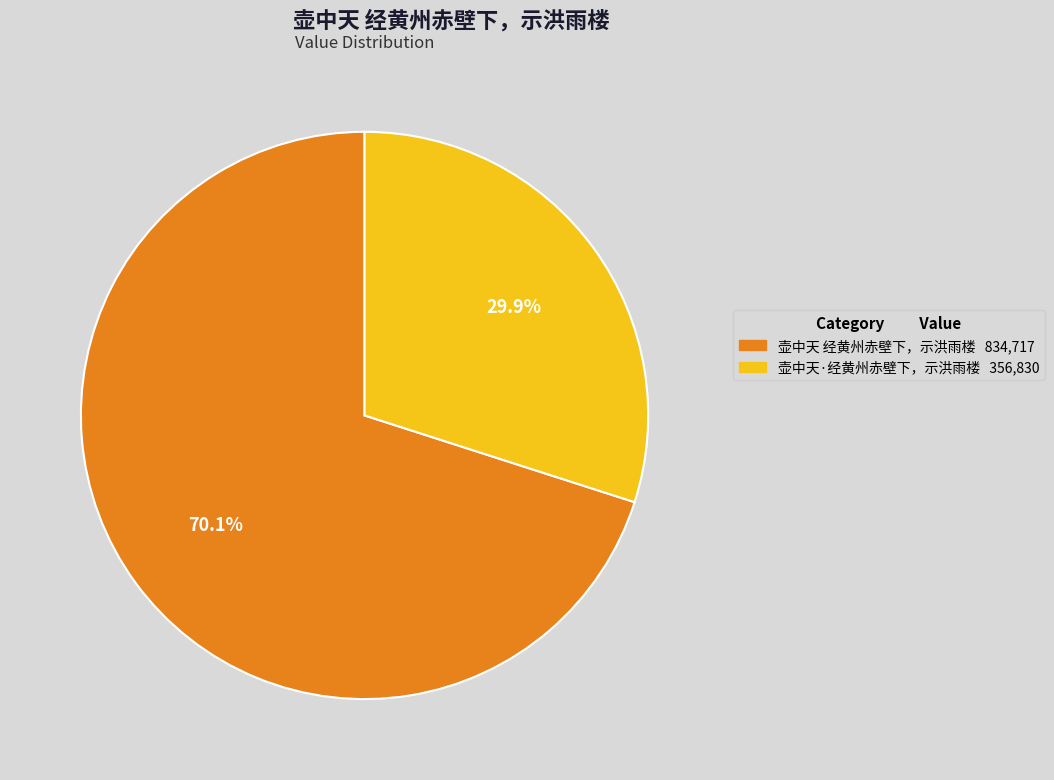

To the nearest percent, what is the combined percentage of 壶中天·经黄州赤壁下，示洪雨楼 and 壶中天 经黄州赤壁下，示洪雨楼?

100%